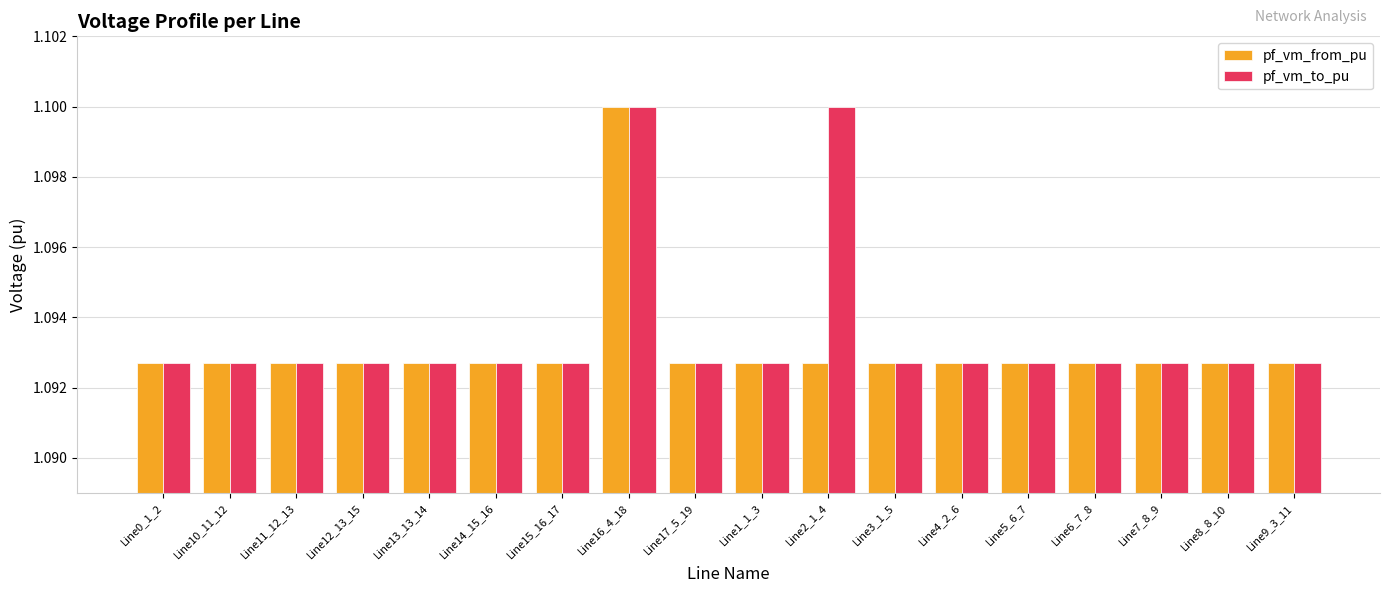

True or false: pf_vm_to_pu has a value of 1.1 at Line2_1_4.

True